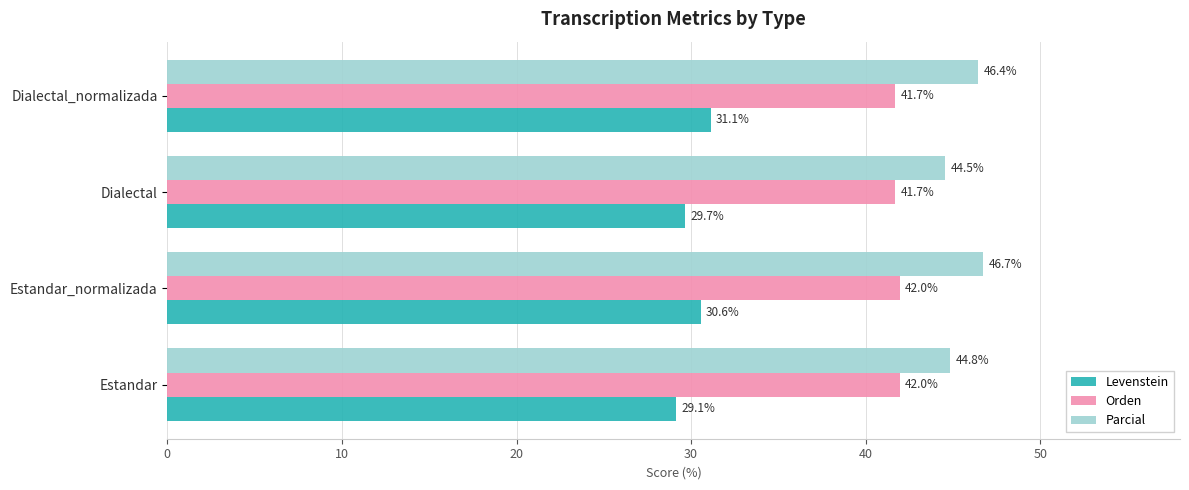

What is the maximum value for Orden?

42.0